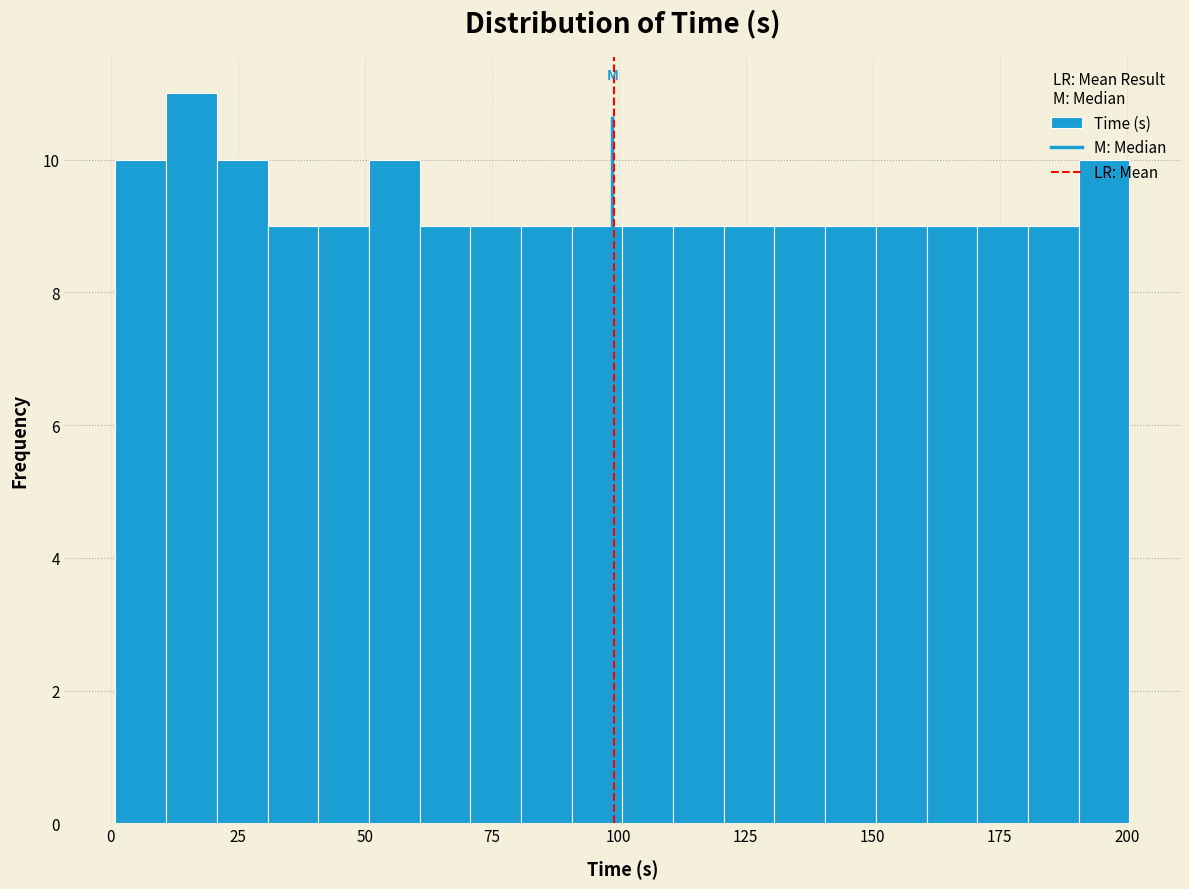

Around what value on the x-axis is the tallest bar? Give the approximate position of its centre, as read against the axis.

15